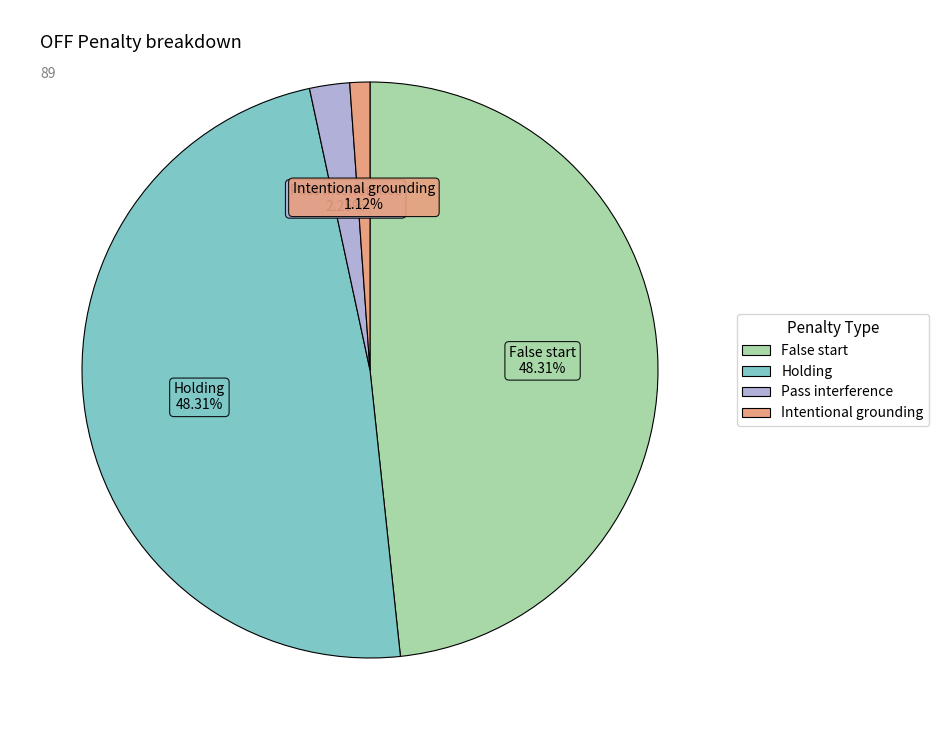

Between Intentional grounding and Holding, which is larger?

Holding